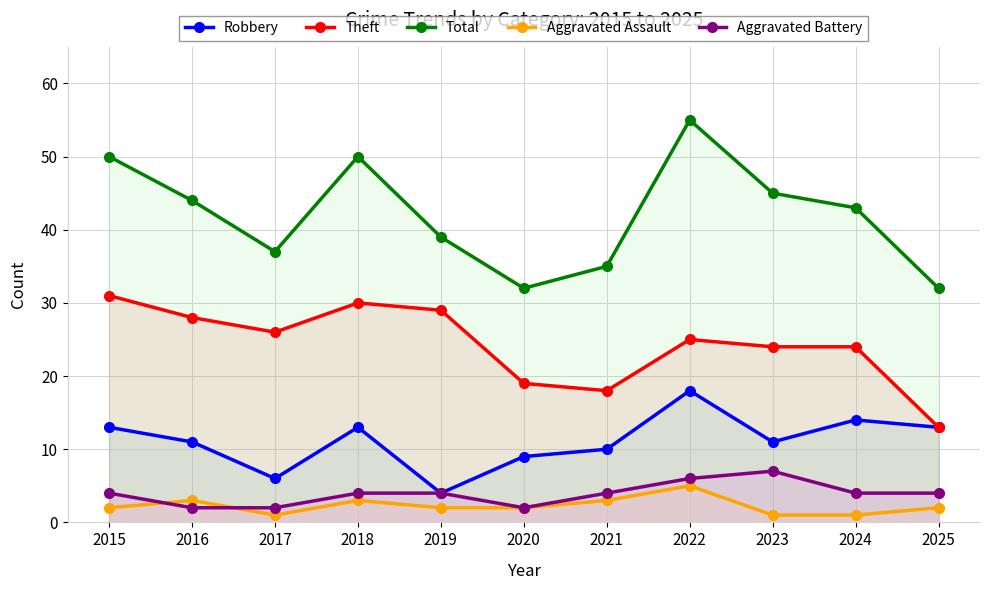

Which series has the largest total across all categories?

Total